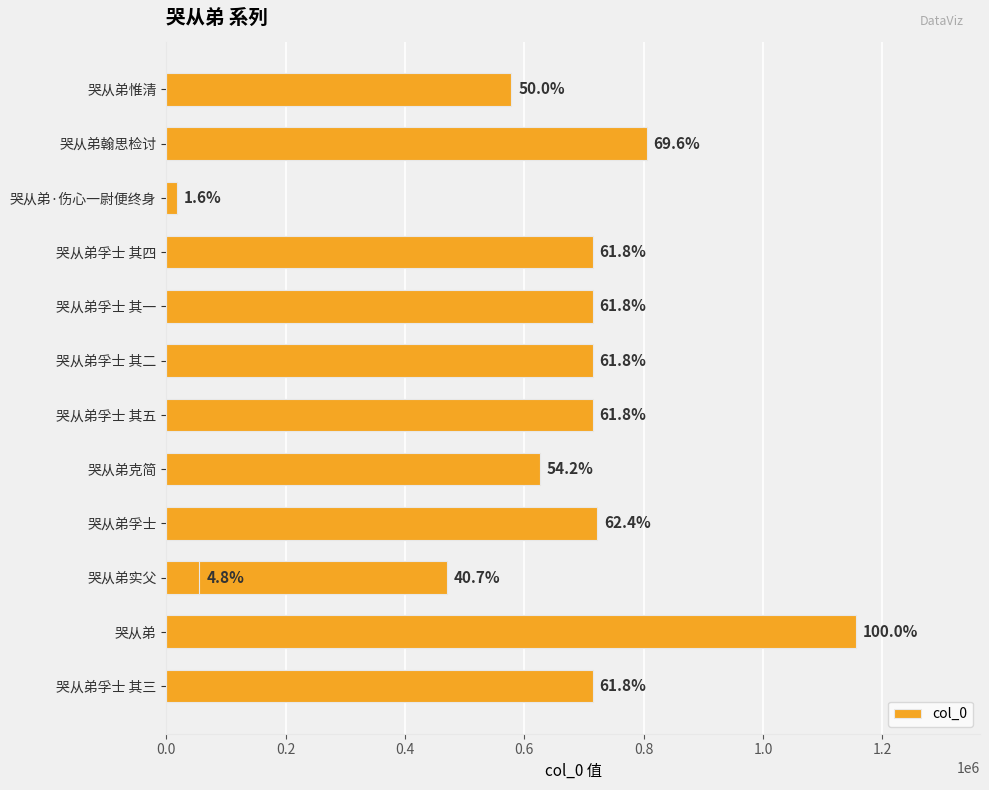

What is the value of the 7th bar from the left?

714245